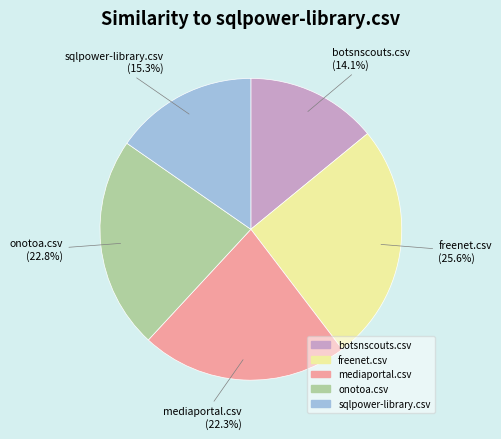

To the nearest percent, what is the average slice percentage?

20%